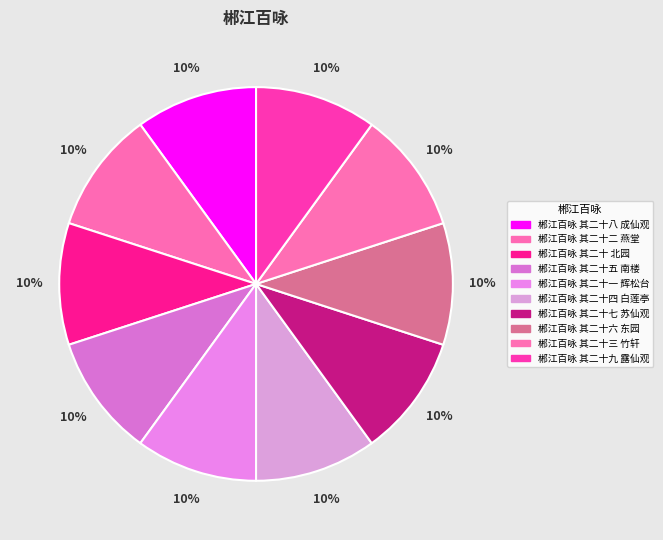

The 郴江百咏 其二十五 南楼 slice represents 1% of the pie. True or false?

False